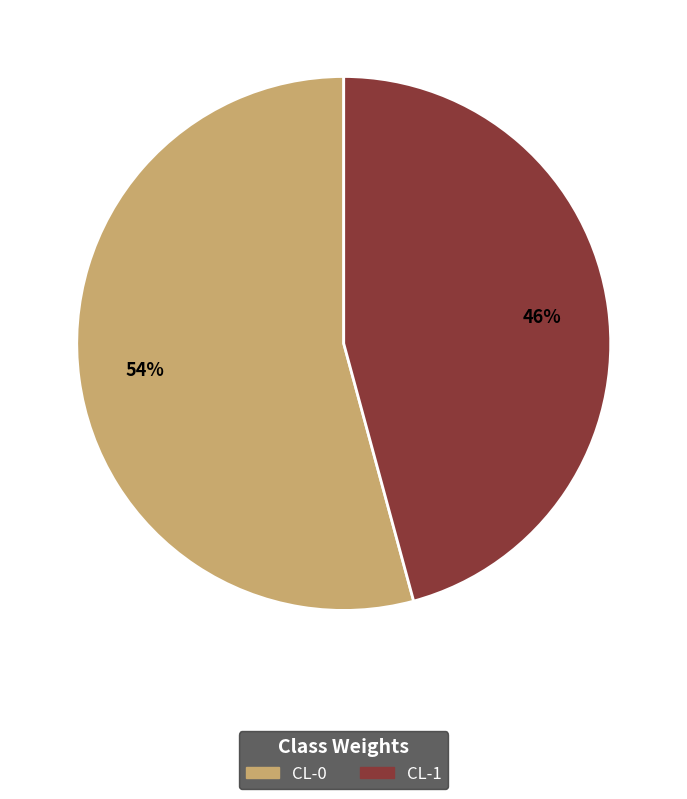

Combined, do CL-1 and CL-0 account for over 50%?

Yes